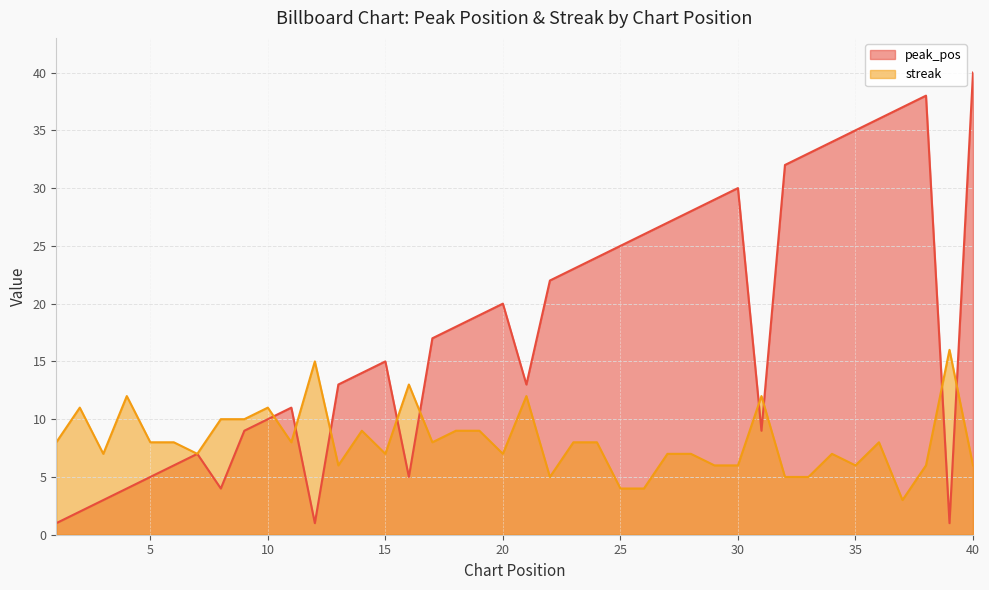

After their last crossing, which series has the higher values: peak_pos or streak?

peak_pos